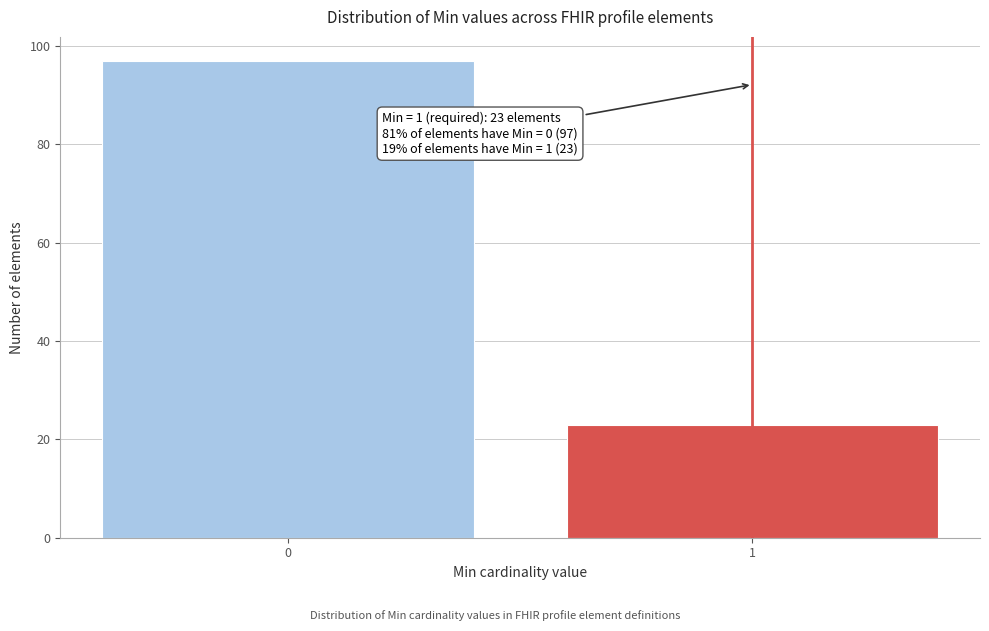

Reading left to right, what are all the values shown in this chart?

97	23